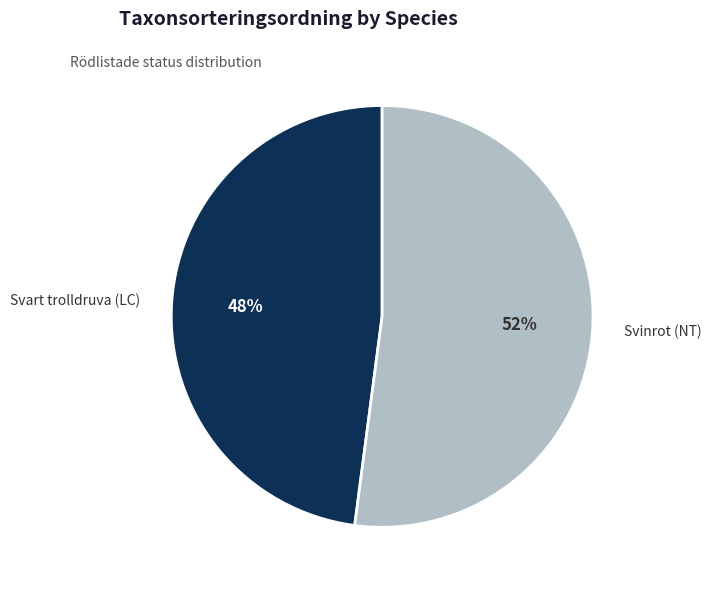

Does Svart trolldruva (LC) account for over 50% of the chart?

No